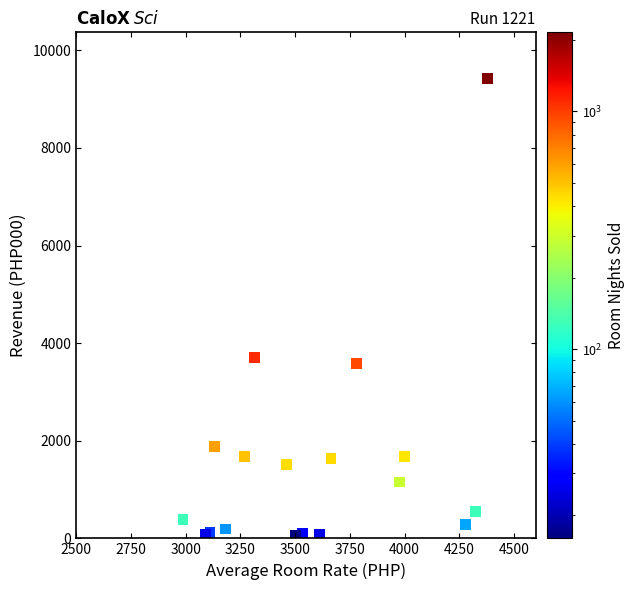

What Y value in the scatter plot is closest to 4741?

3704